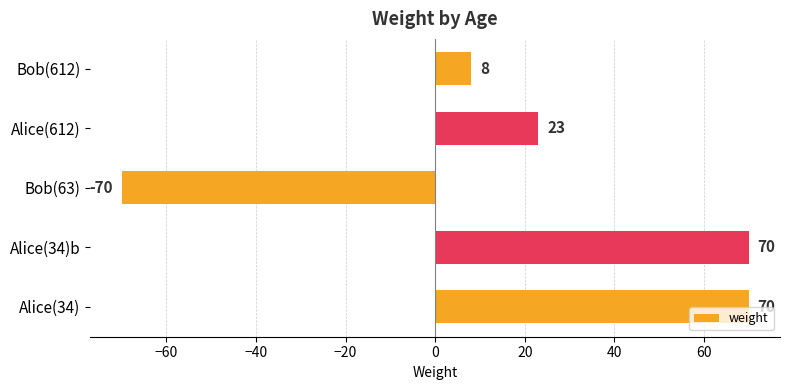

Reading bottom to top, transcribe all the data shown in this chart.

70	70	-70	23	8